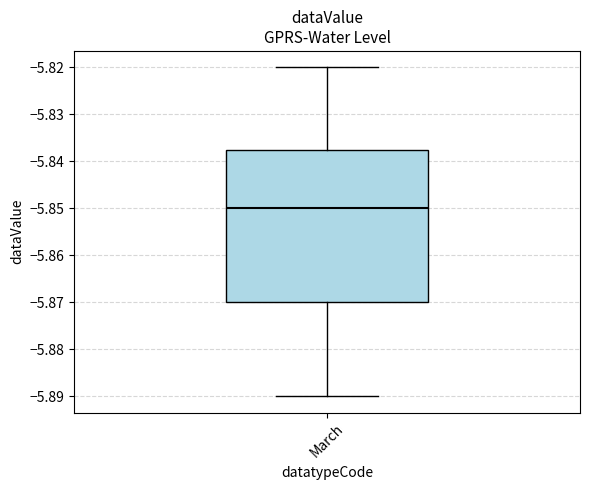

Transcribe this box plot: give where the median line is, the range the box spans, and where the two whiskers end, as read against the y-axis. The values are not printed on the chart, so give them approximately, as read against the axis.

median -5.850, box -5.870 to -5.838, whiskers -5.890 to -5.820